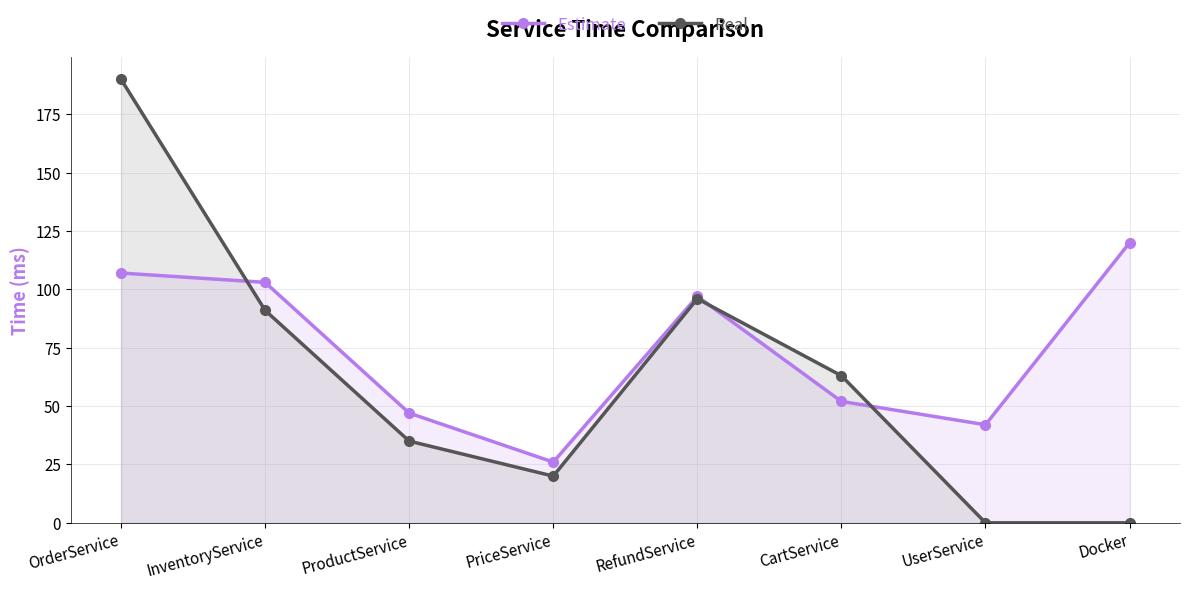

The value of Real at ProductService is 56. True or false?

False